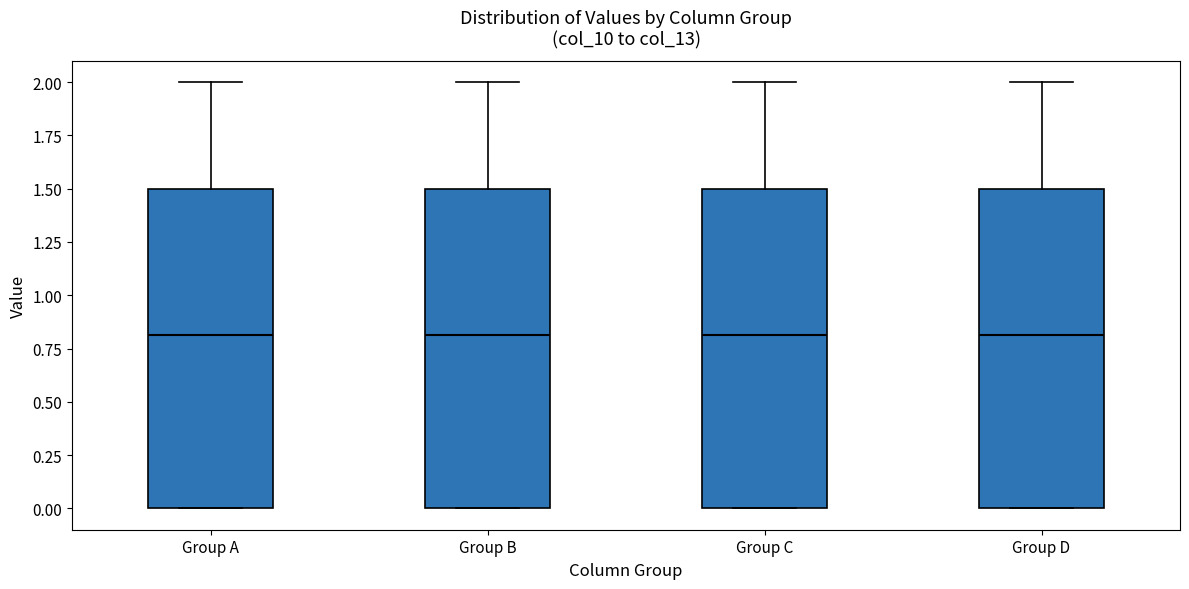

Where is the lower edge of the box for Group B on the y-axis? The values are not printed on the chart, so give them approximately, as read against the axis.

0.0